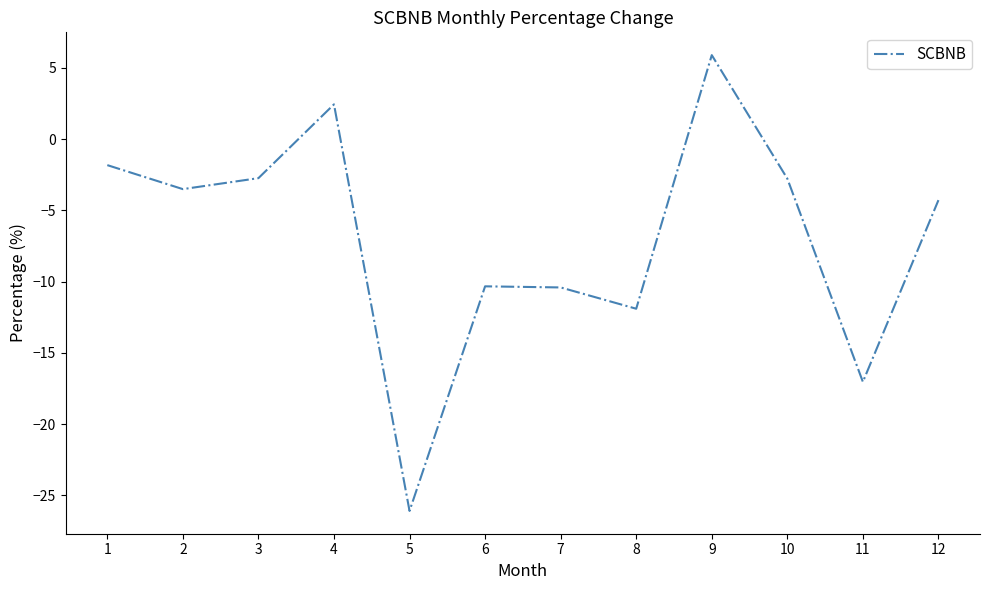

What is the minimum value shown in the chart?

-26.1